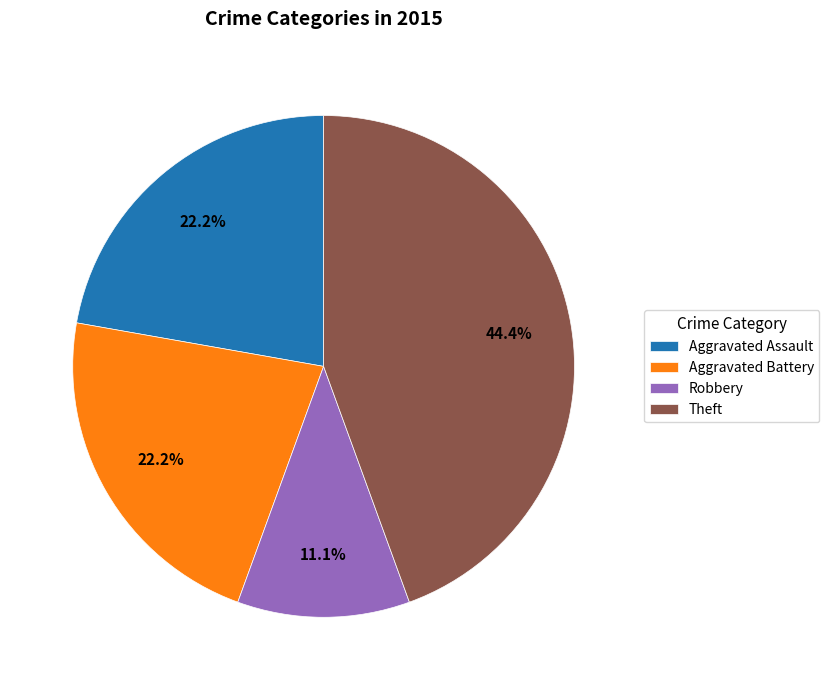

What is the smallest slice in the pie chart?

Robbery